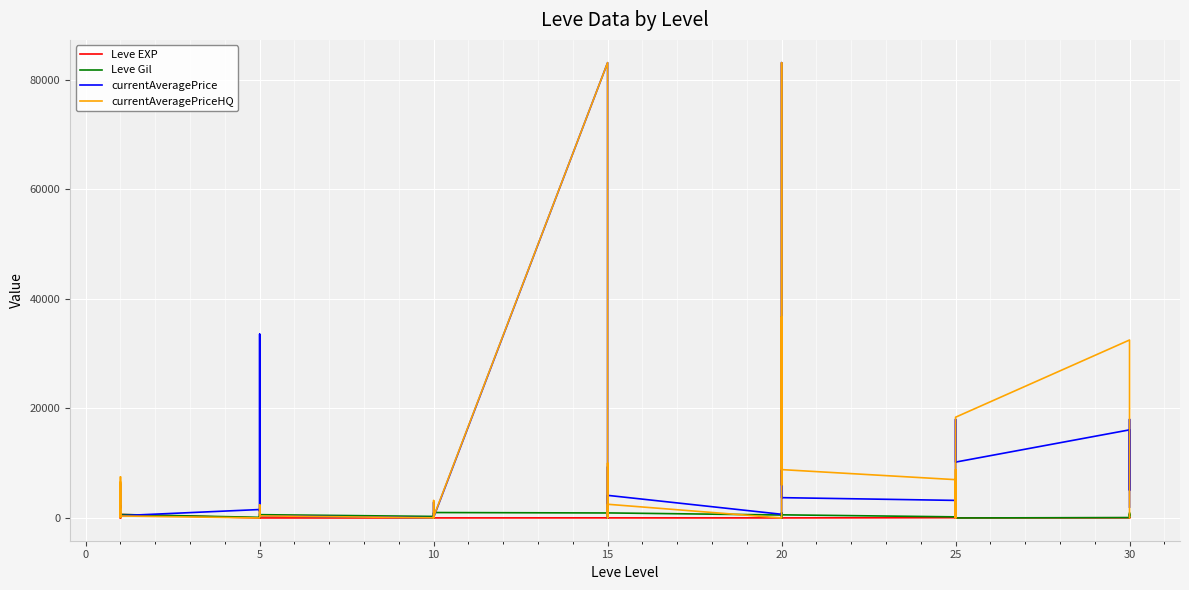

At how many categories does at least one series exceed 50823?

2